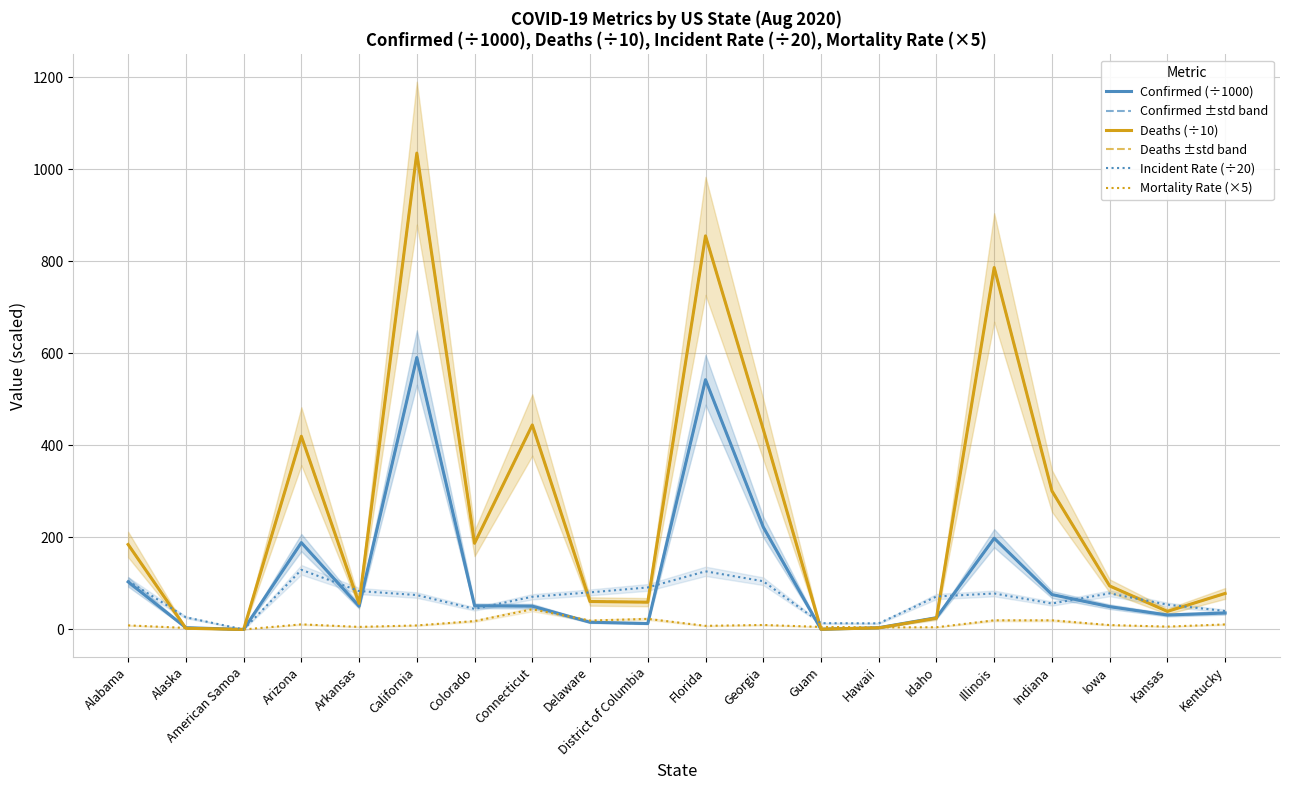

How many data points does each series have?

20